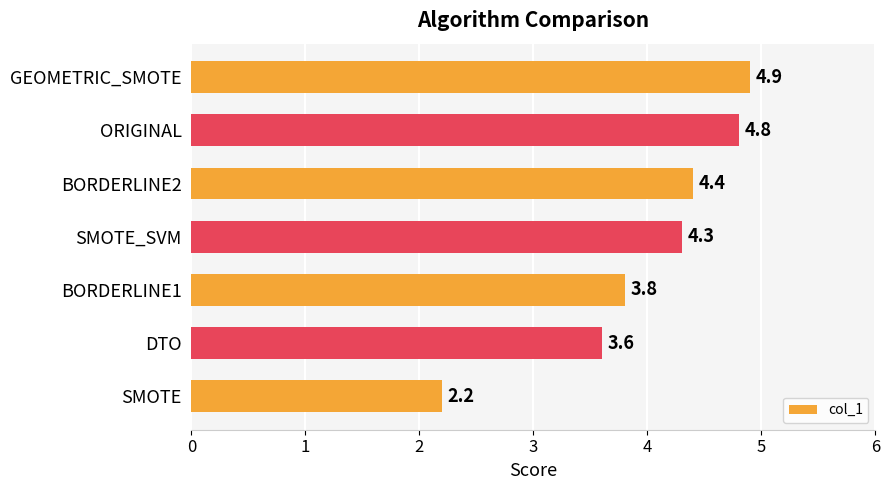

Reading bottom to top, what are all the values shown in this chart?

2.2	3.6	3.8	4.3	4.4	4.8	4.9